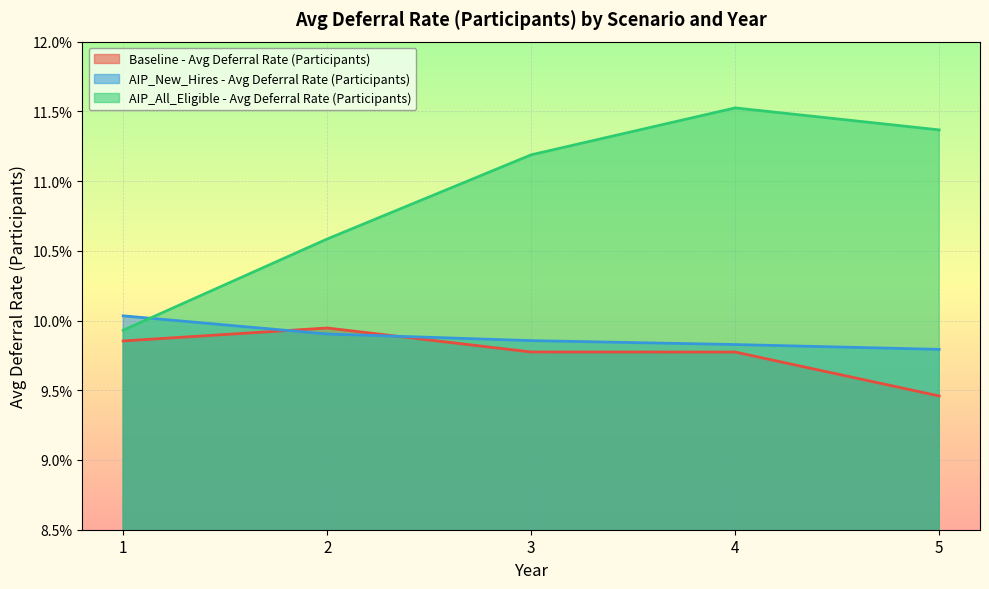

Count the AIP_All_Eligible - Avg Deferral Rate (Participants) values in the range 0 to 1.

5